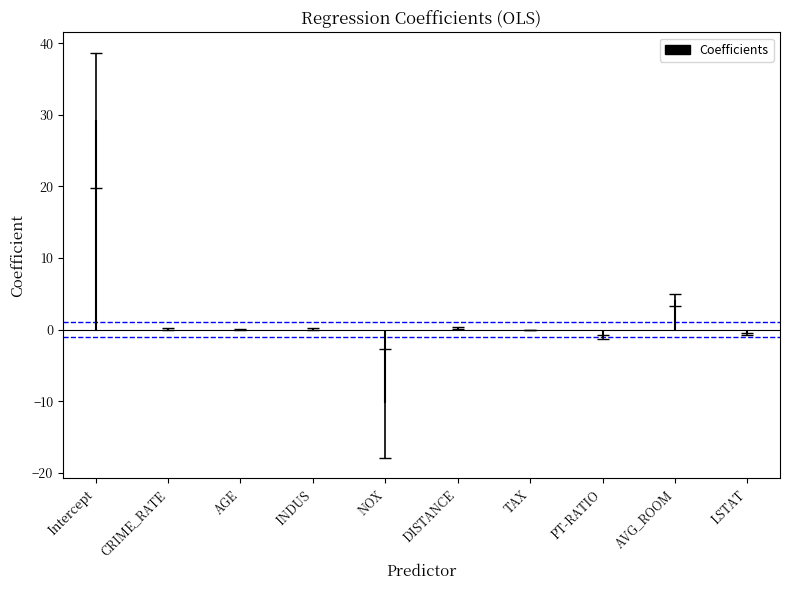

What is the value of the 6th bar from the left?

0.3